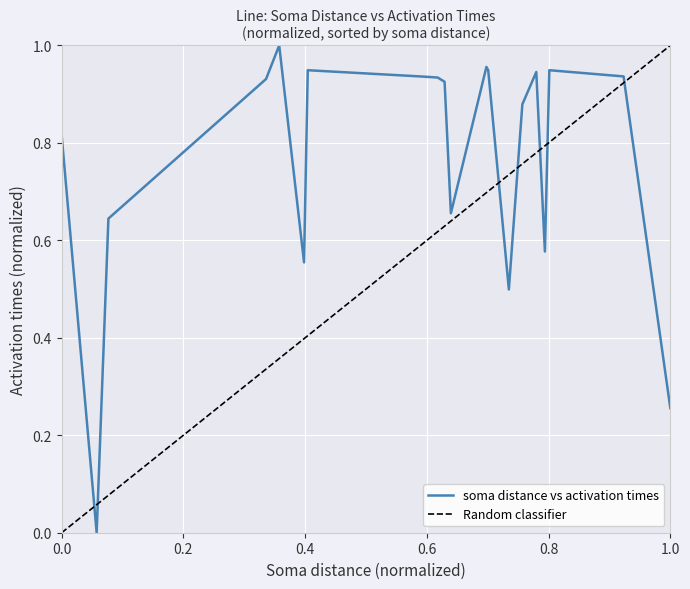

True or false: Random classifier and soma distance vs activation times cross at least once.

True